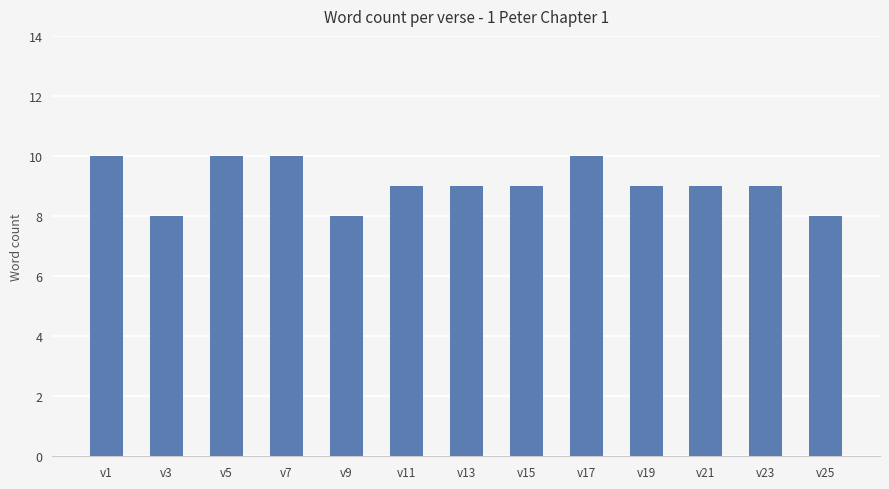

What is the sum of the values at v21 and v1?

19